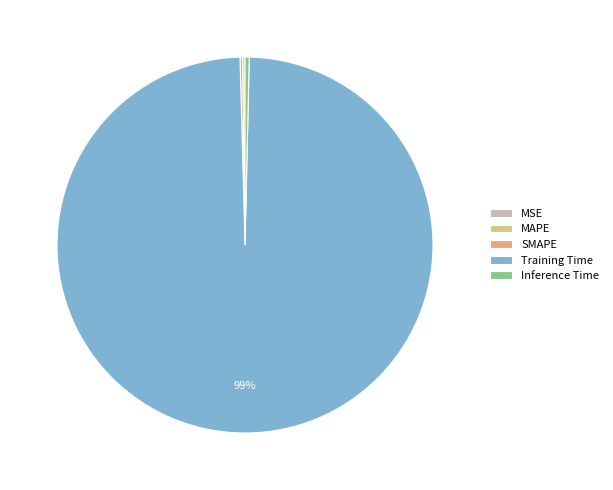

Is it true that MAPE is 1% of the pie?

False